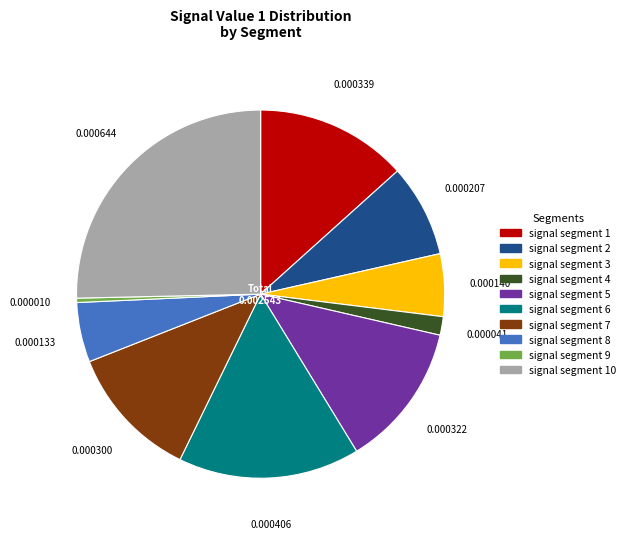

Does any single category account for the majority?

No